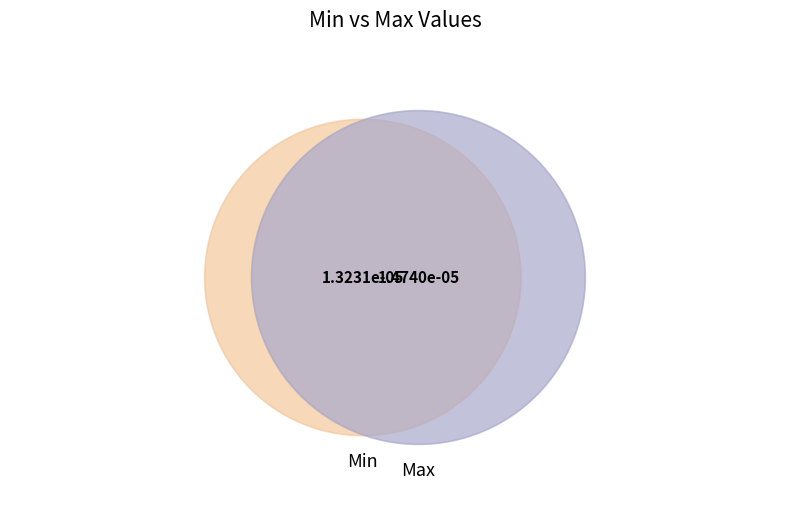

Is there a majority slice in this chart?

Yes